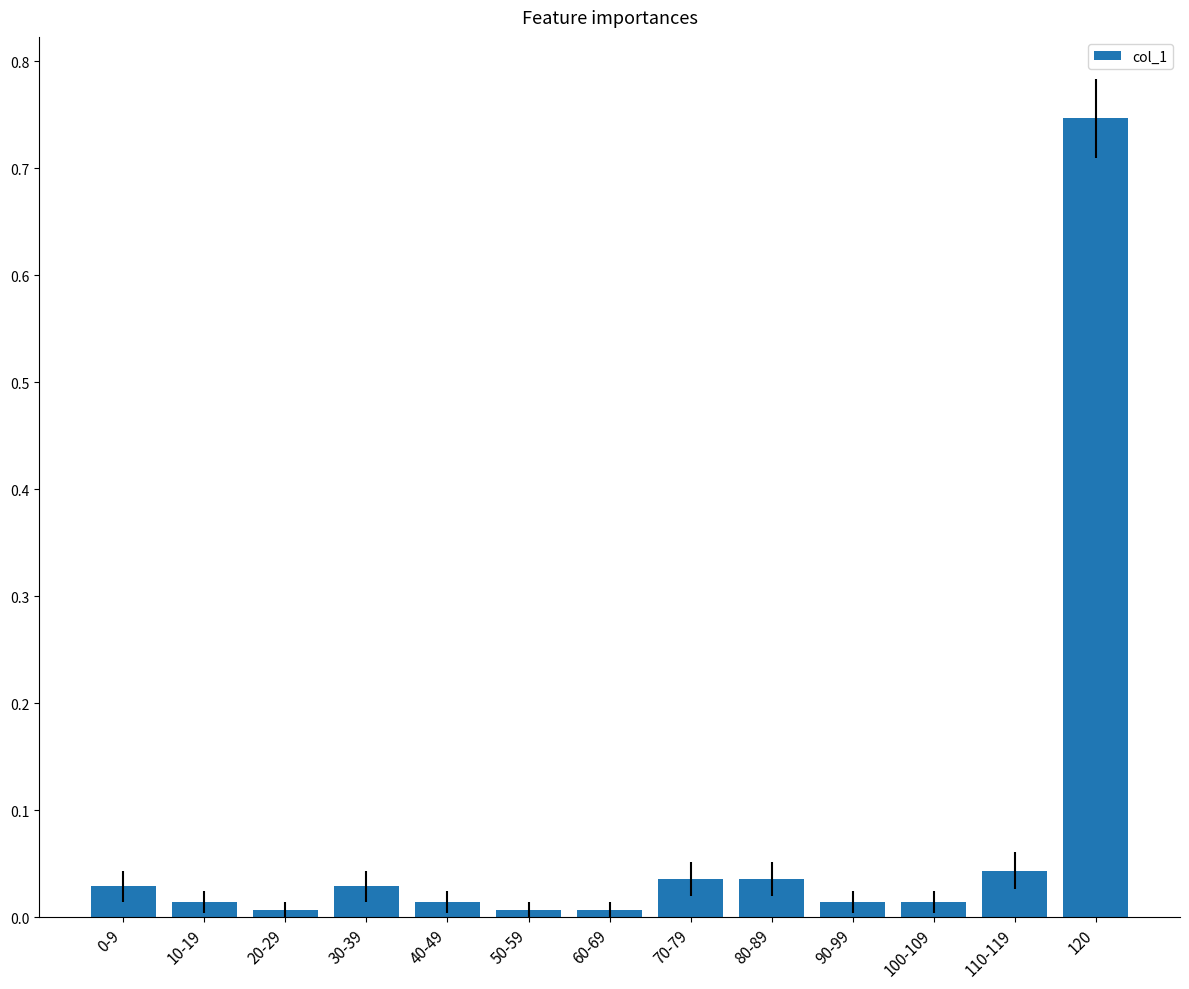

The value at 120 is 0.5. True or false?

False